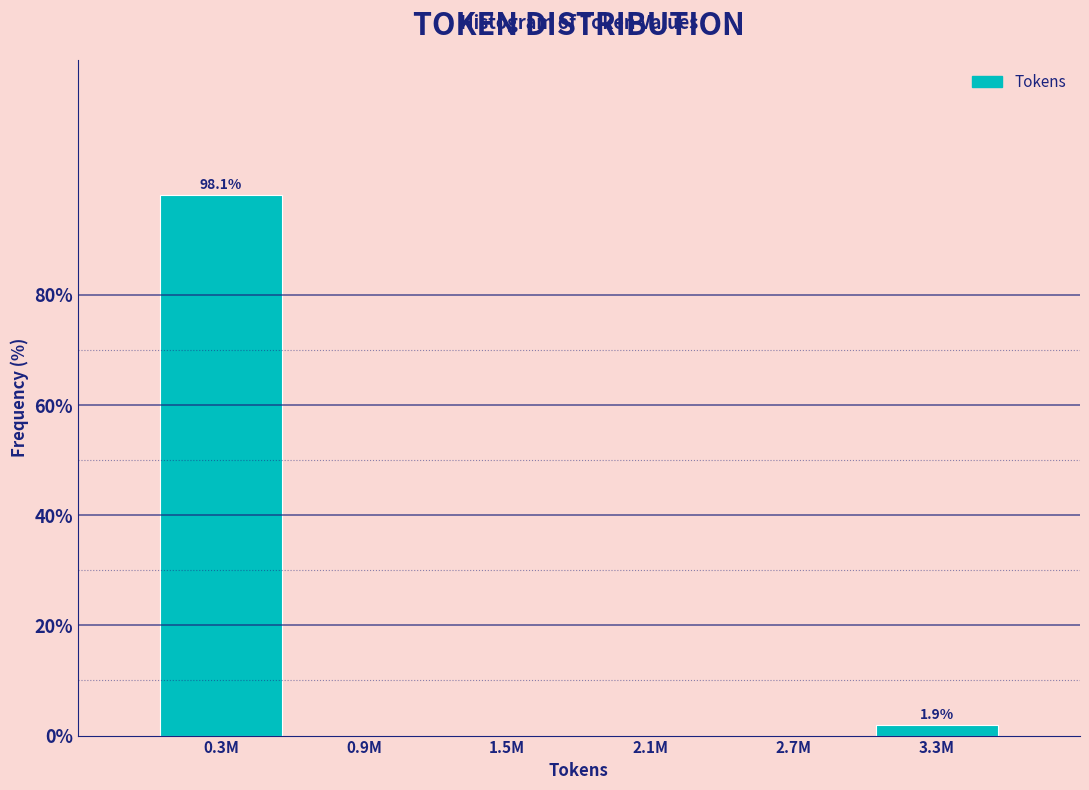

Reading left to right, what are all the values shown in this chart?

0.3M=98.1	0.9M=0.0	1.5M=0.0	2.1M=0.0	2.7M=0.0	3.3M=1.9